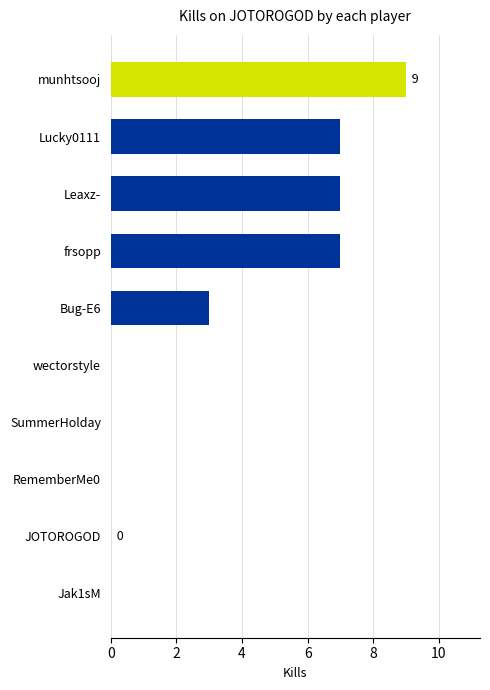

Reading bottom to top, extract all data points from this chart.

Jak1sM=0	JOTOROGOD=0	RememberMe0=0	SummerHolday=0	wectorstyle=0	Bug-E6=3	frsopp=7	Leaxz-=7	Lucky0111=7	munhtsooj=9